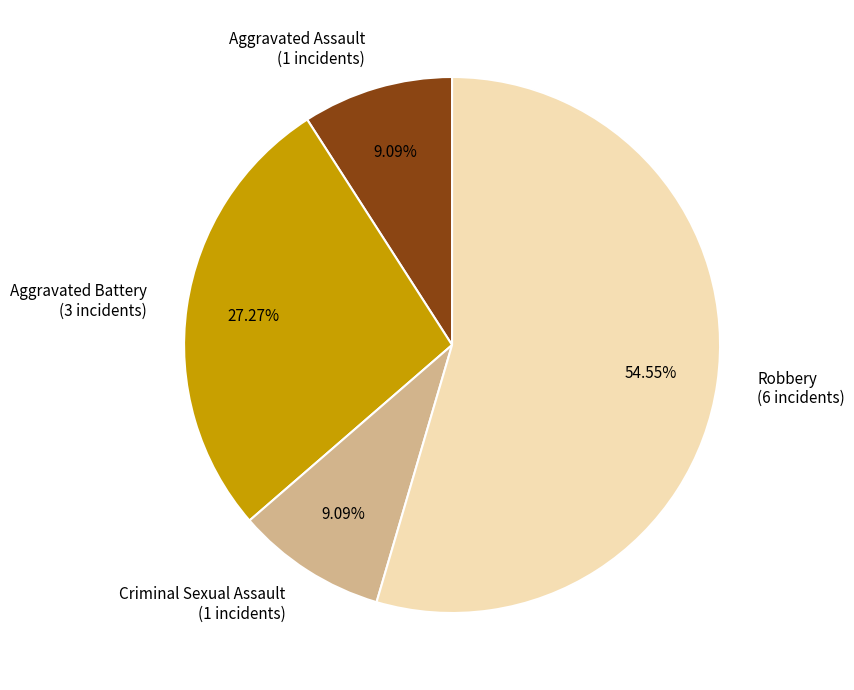

What is the ratio of the value at Robbery (6 incidents) to the value at Criminal Sexual Assault (1 incidents)?

6.0